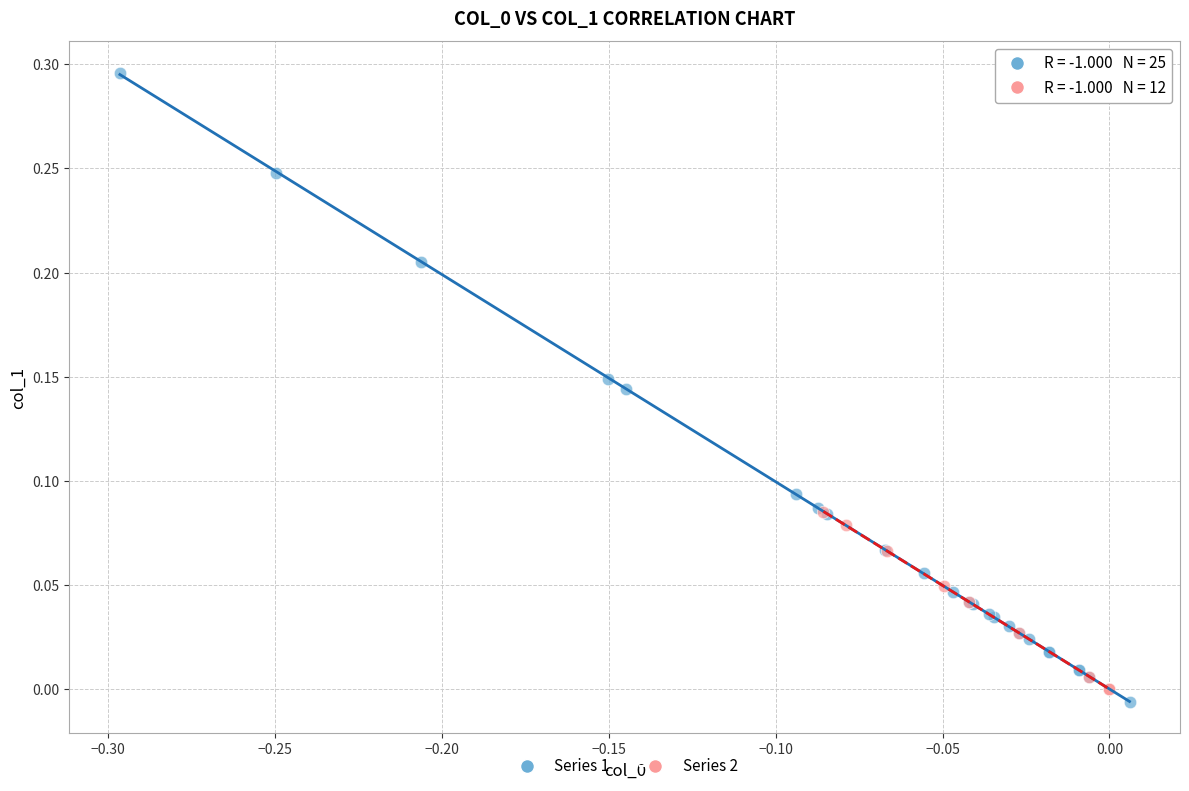

Which series contains the highest Y value?

Series 1